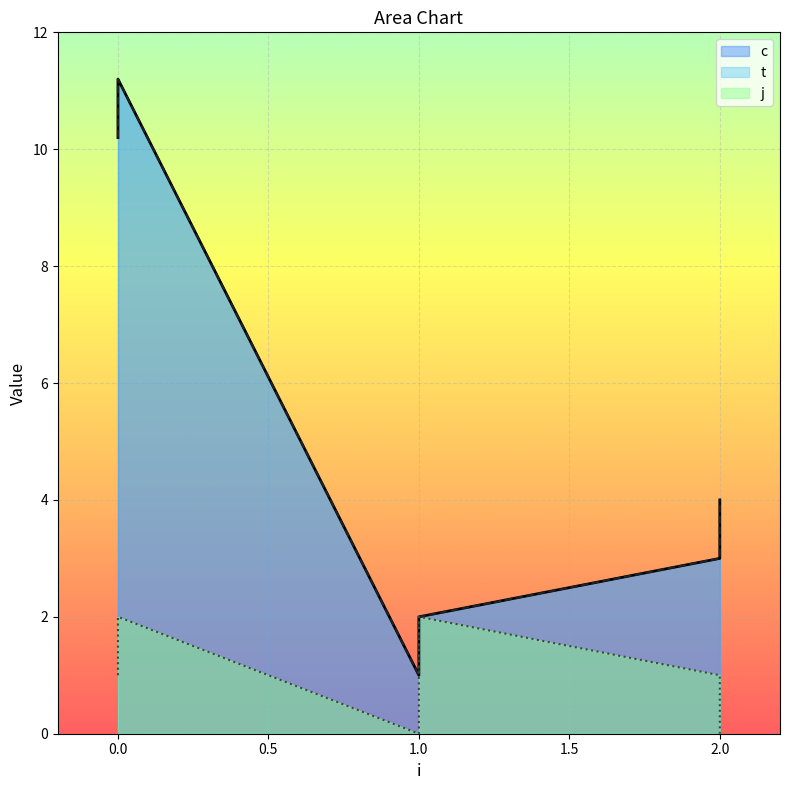

True or false: c and j cross at least once.

False